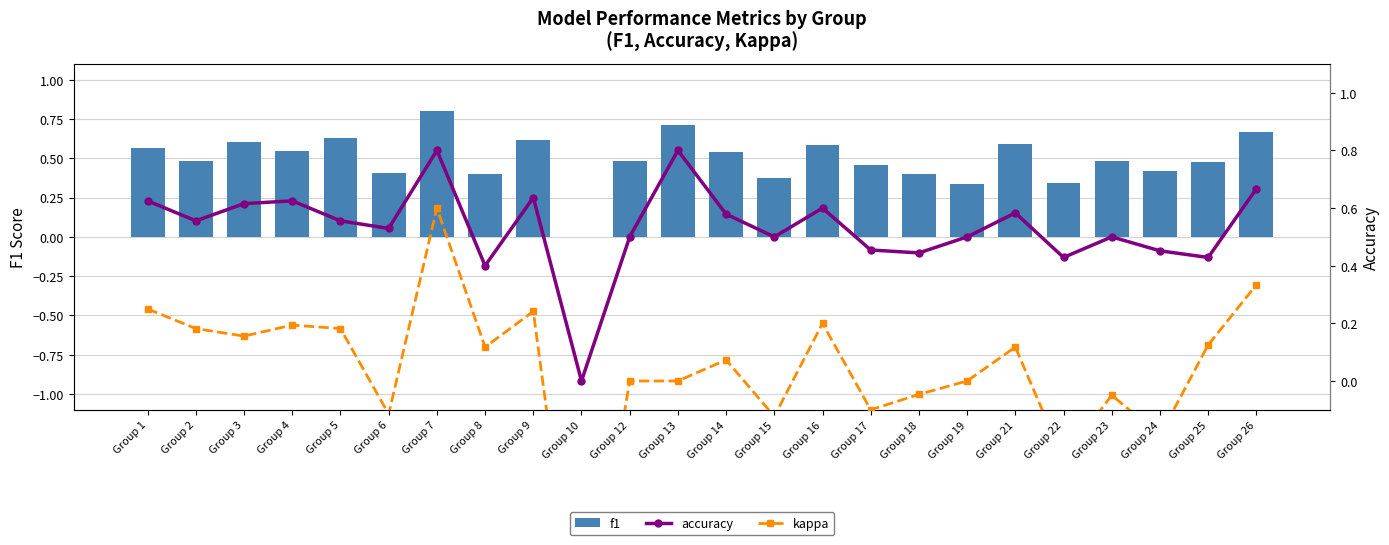

What is the minimum value shown in the chart?

-1.0